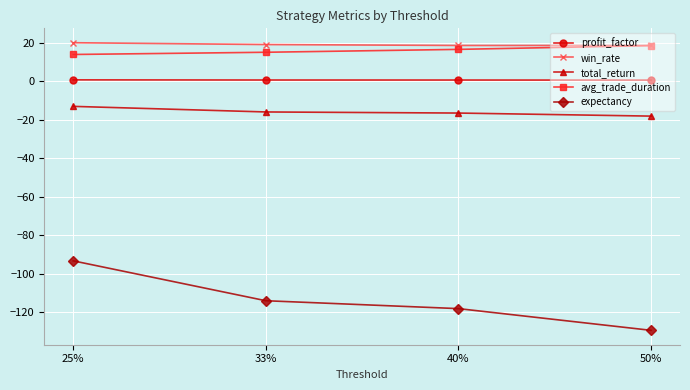

How many lines are shown in the chart?

5